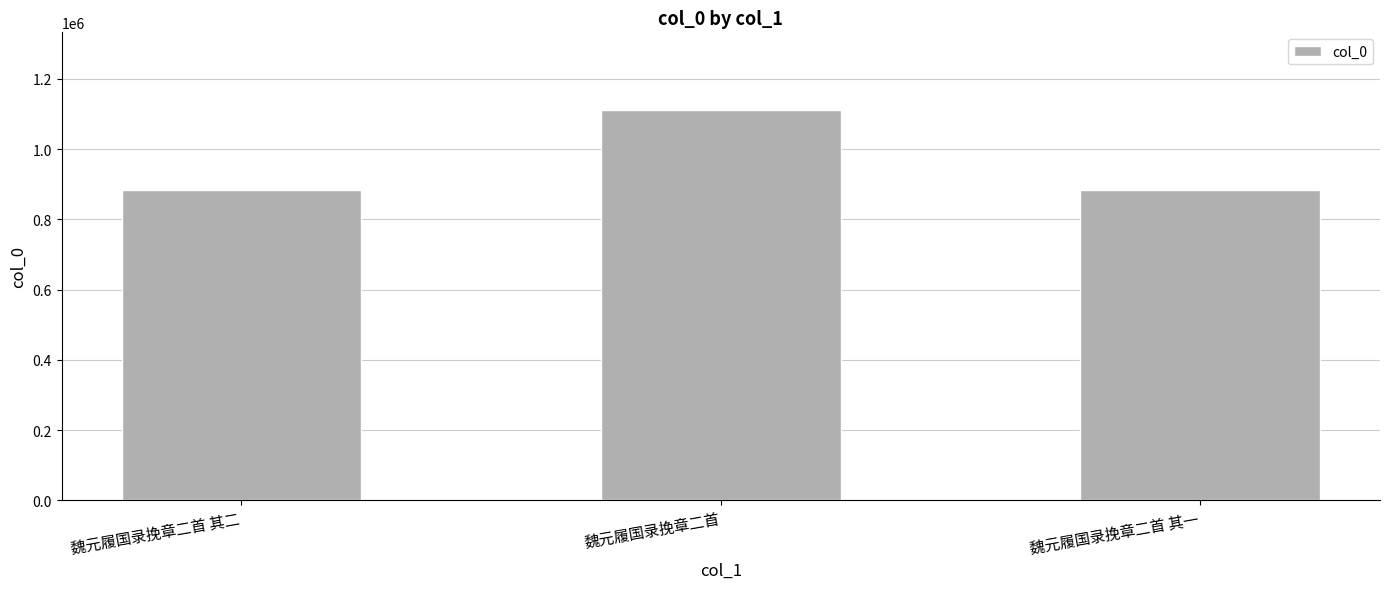

What is the label of the 2nd bar from the left?

魏元履国录挽章二首